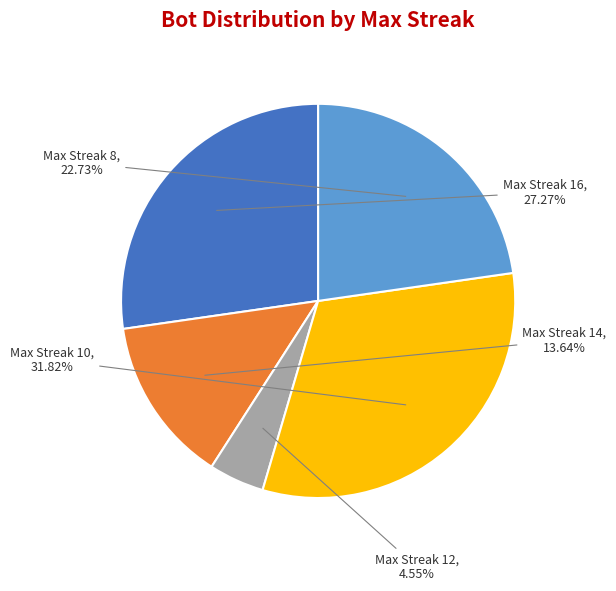

Is there any slice that represents more than half of the pie?

No